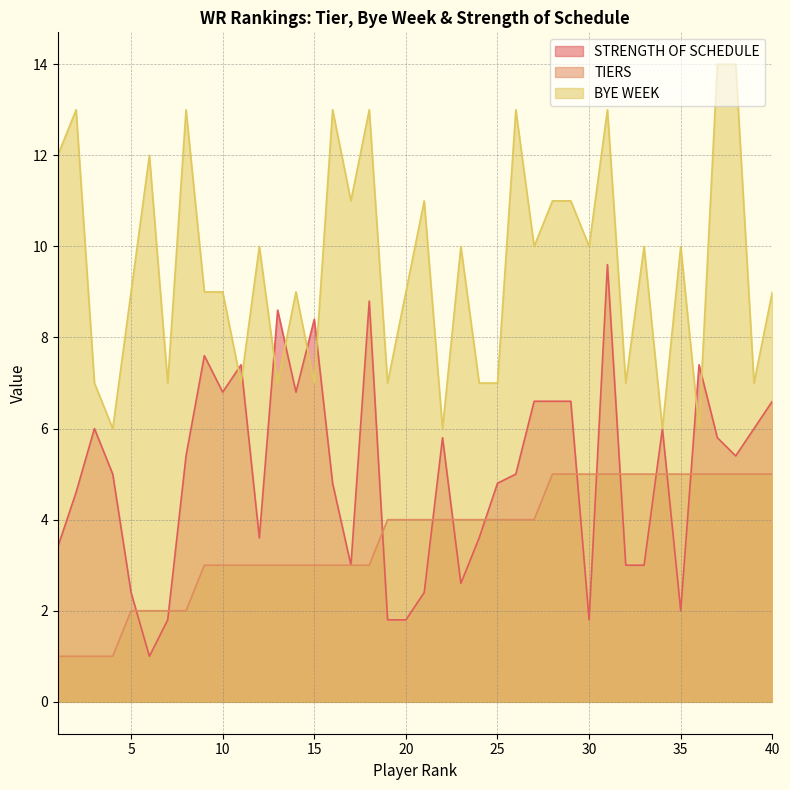

The value of TIERS at 28 is 5.0. True or false?

True